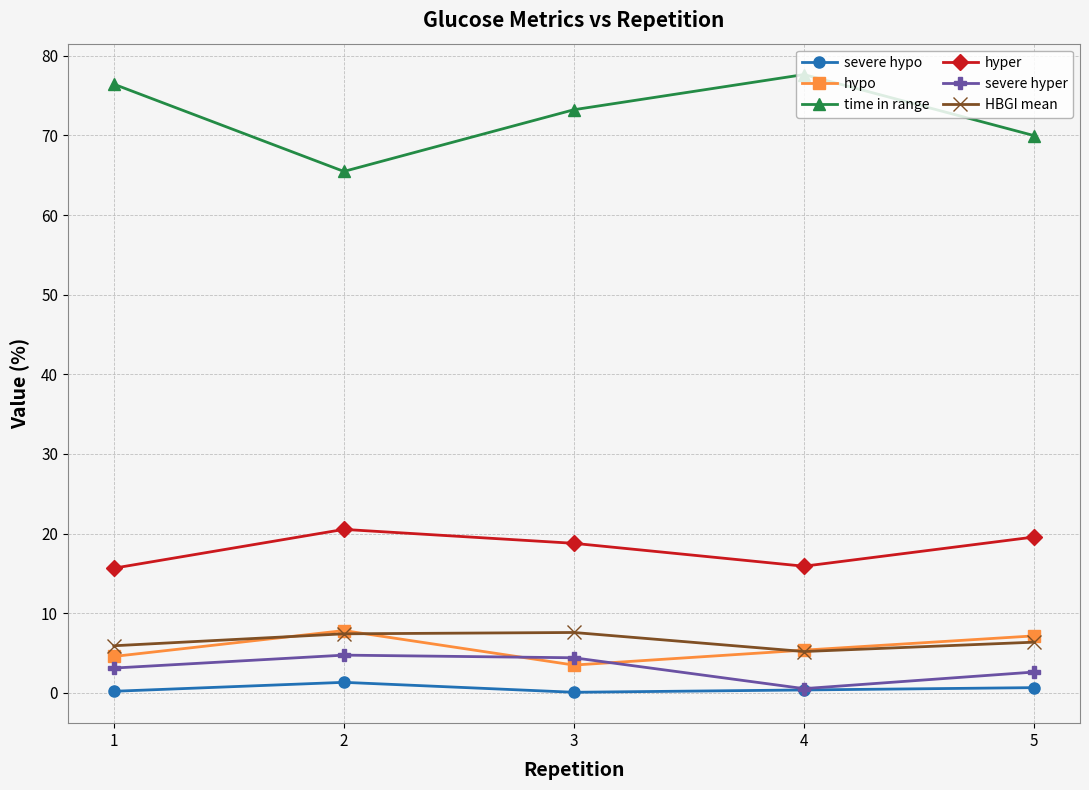

True or false: hypo has more than 1 interior local peaks.

False